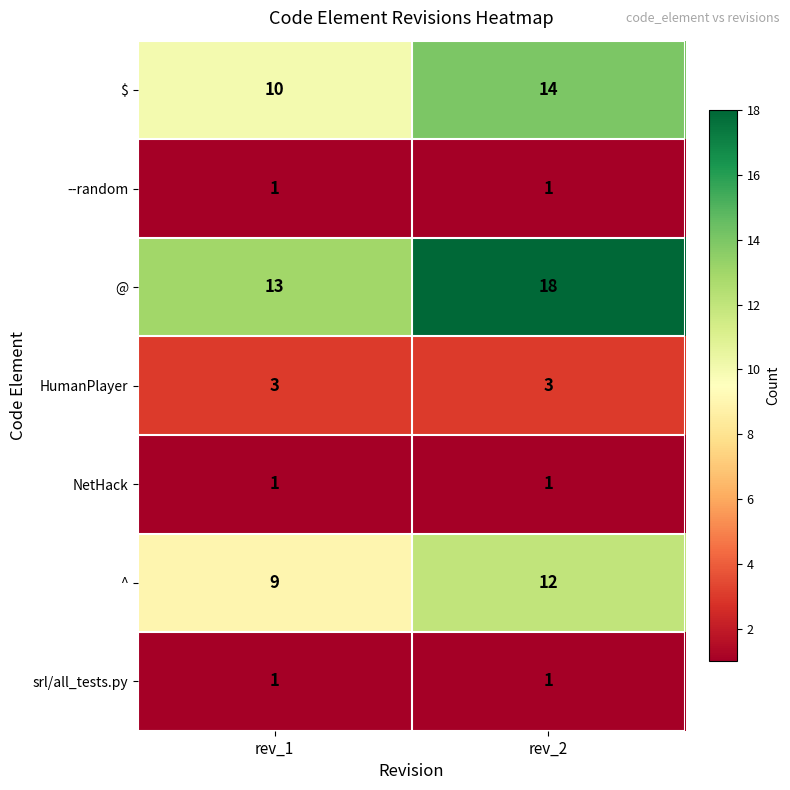

At which category is the sum across all series the highest?

rev_2